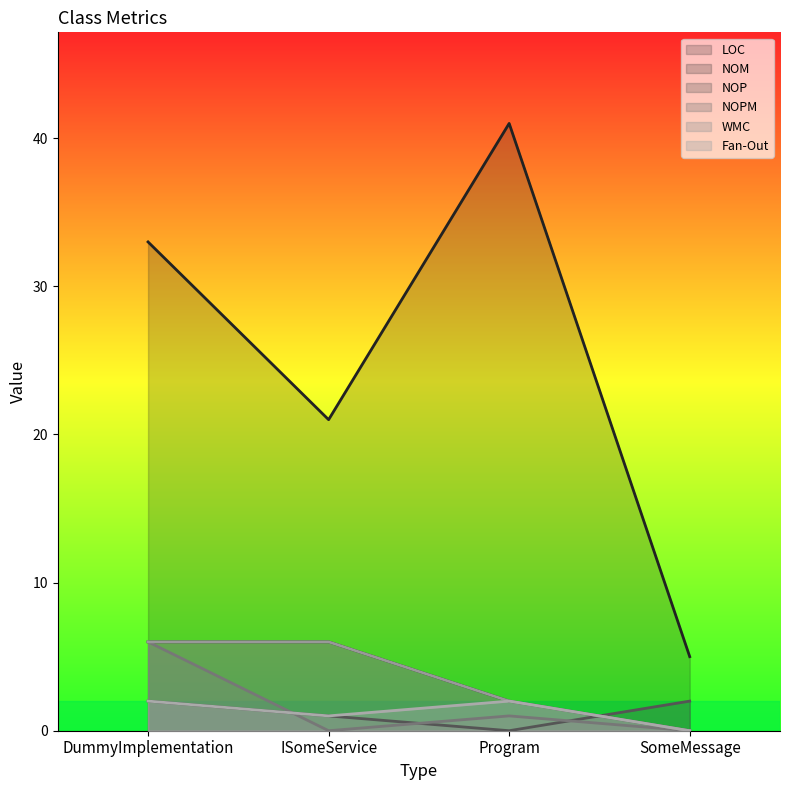

At which category does NOPM reach its first local peak?

Program